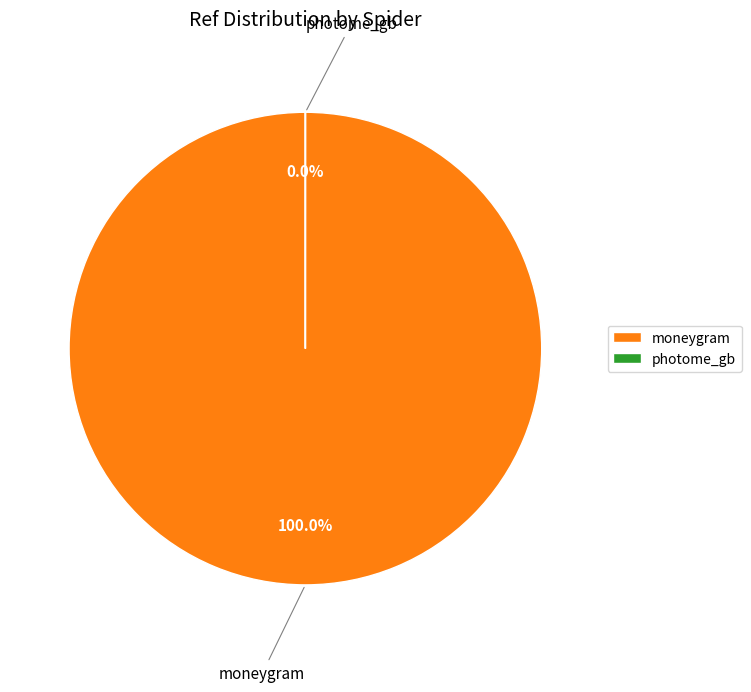

Which slice is the smallest?

photome_gb